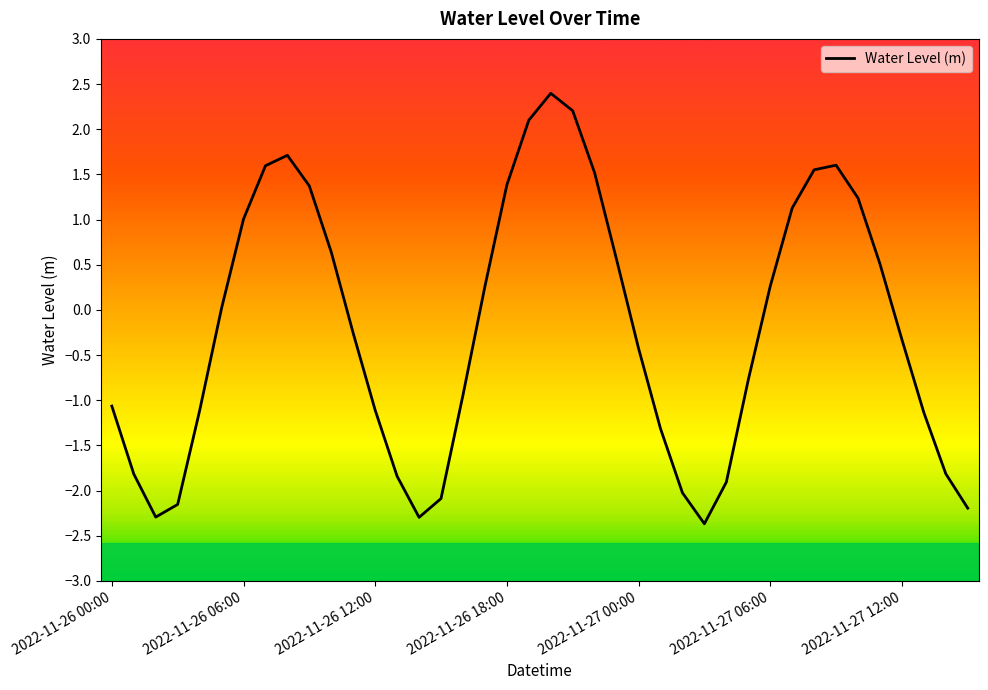

What is the sum of all values?

-8.2